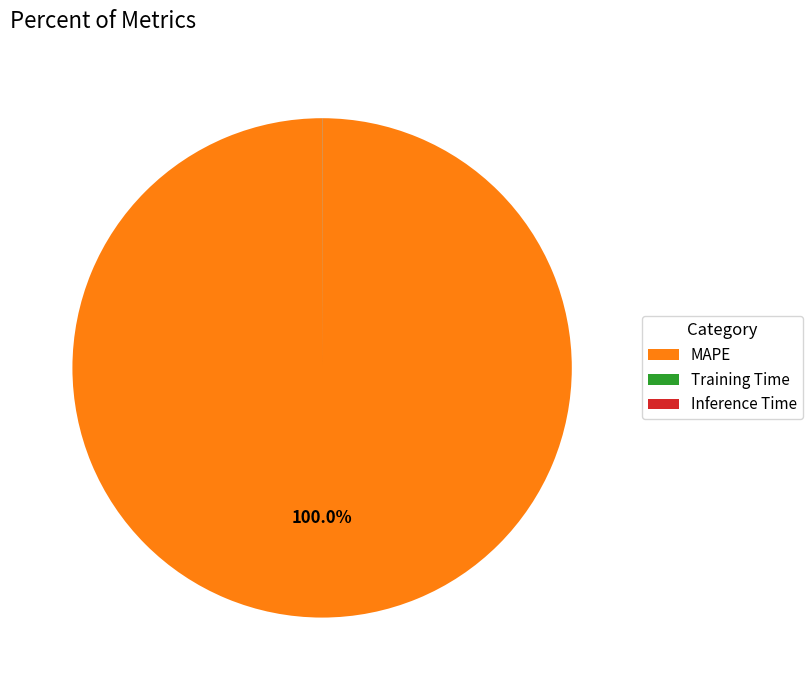

What is the largest slice in the pie chart?

MAPE